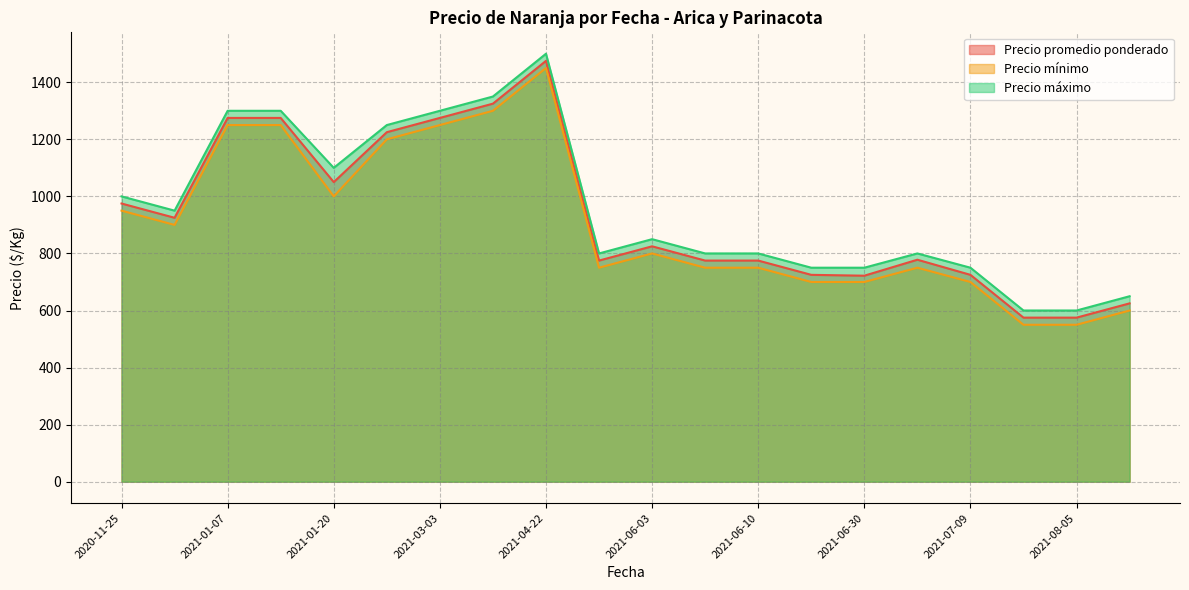

What is the difference between the highest and lowest values at 2021-06-03?

50